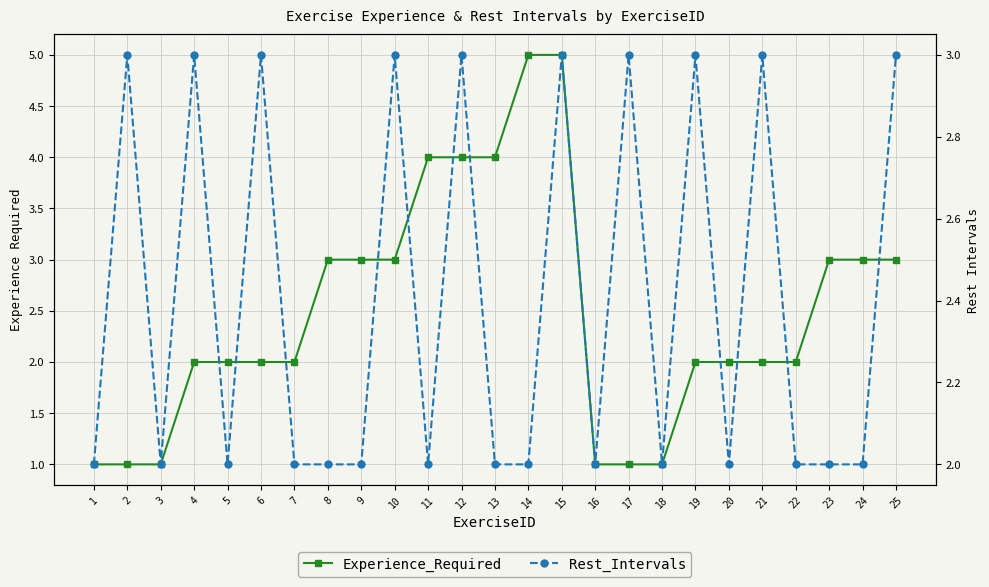

At which category is the sum across all series the highest?

15